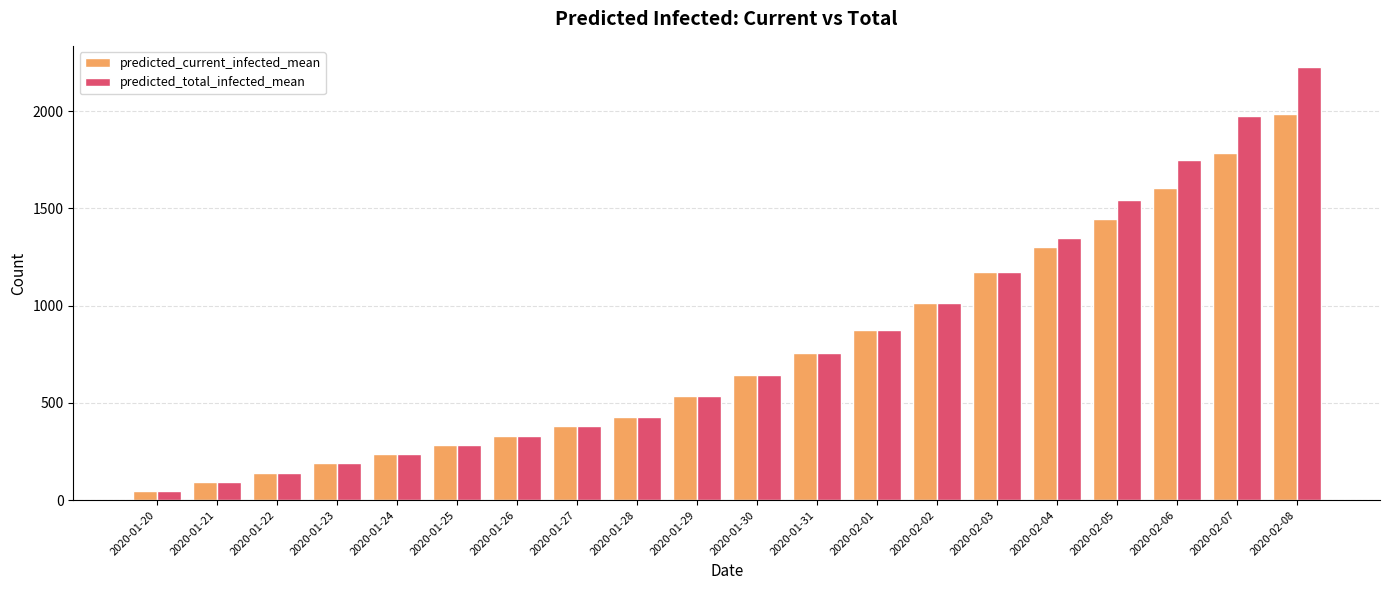

How many groups of bars are there?

20